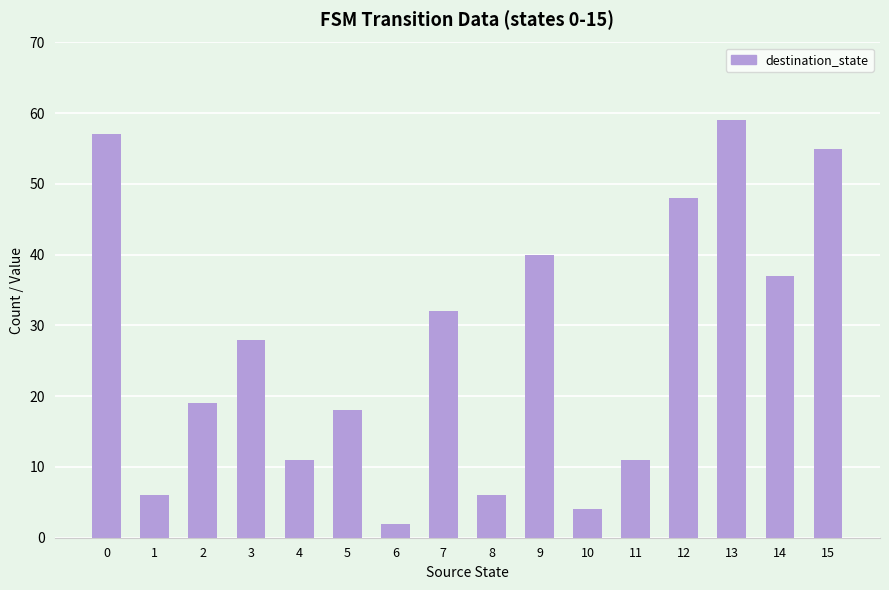

The value at 8 is 10. True or false?

False